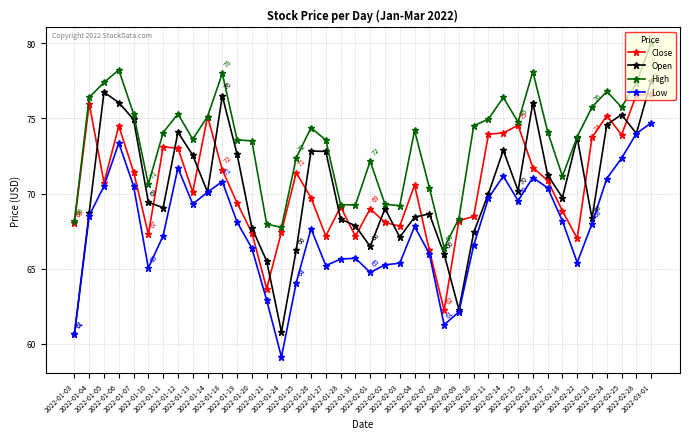

True or false: Close has more than 1 interior local peaks.

True